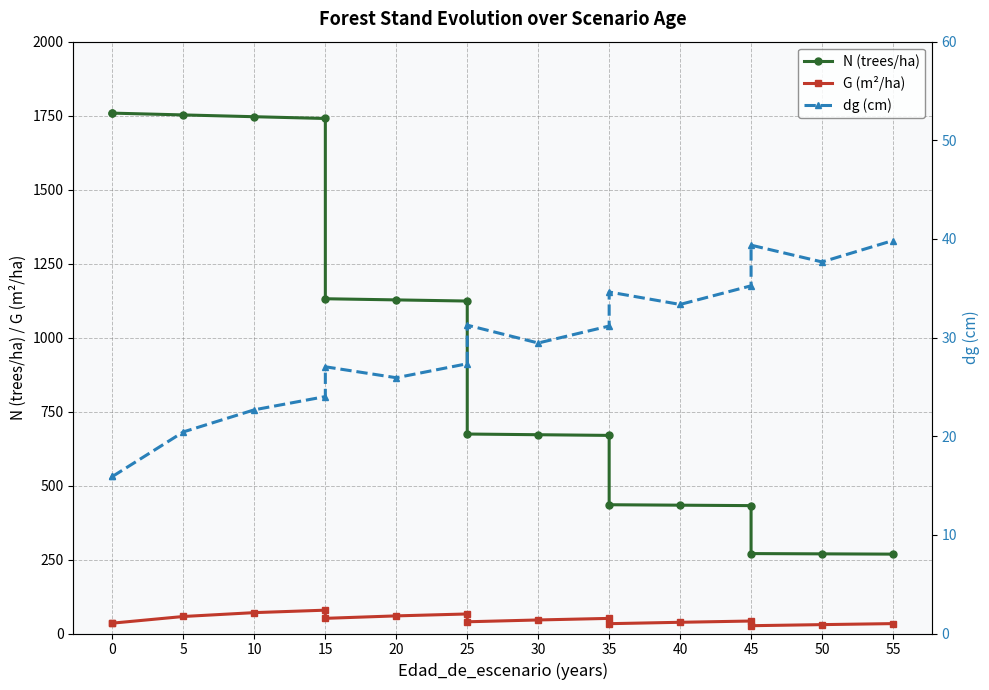

Is this an area chart (filled region under the line)?

No